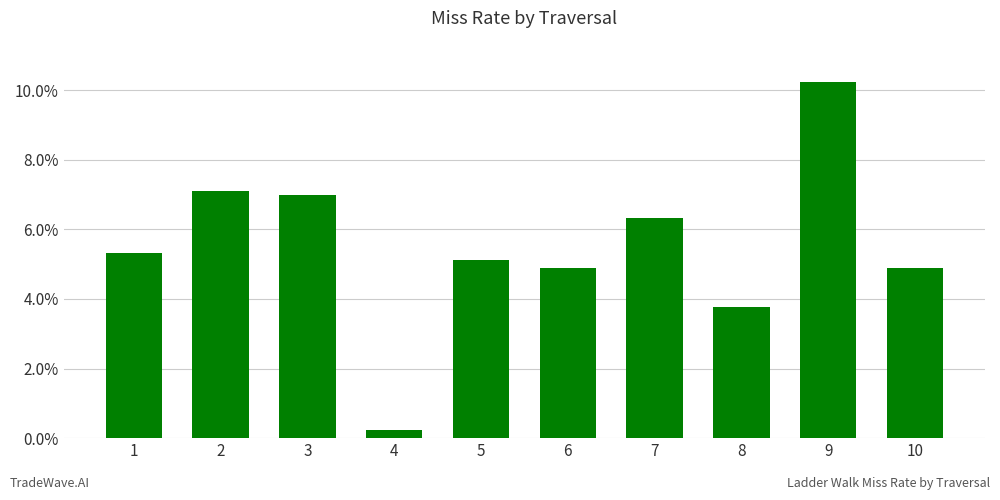

Between 7 and 2, which is larger?

2